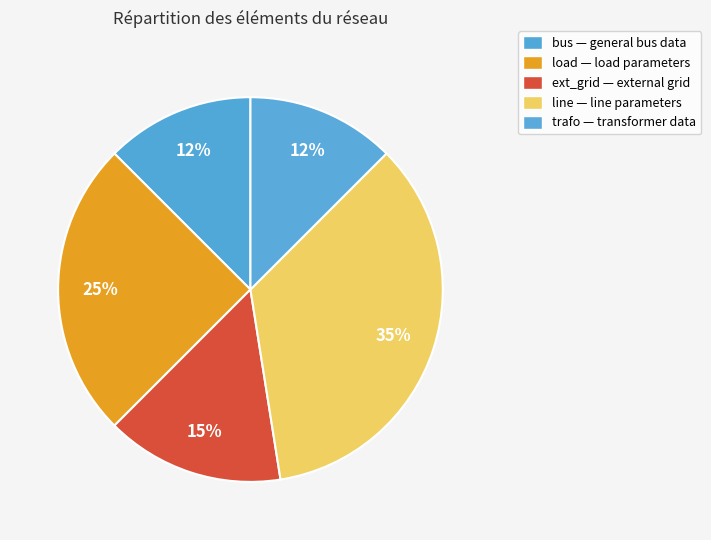

True or false: bus accounts for 1% of the total.

False